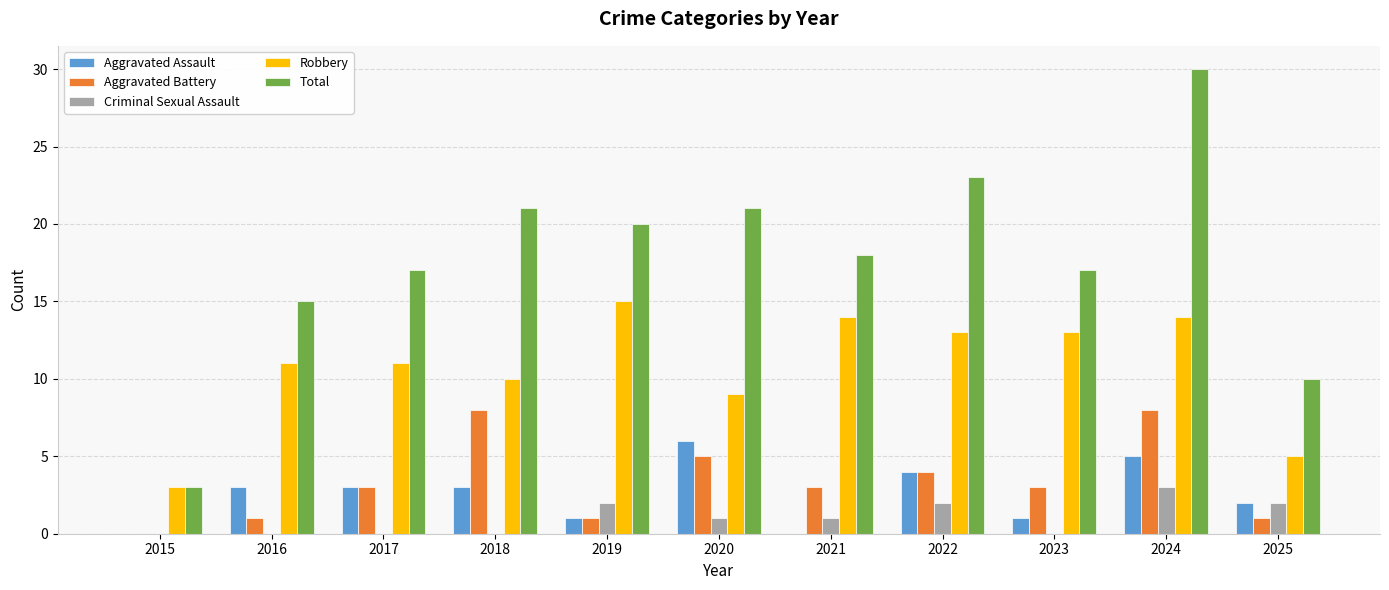

The Total series shows 11 at 2021. True or false?

False